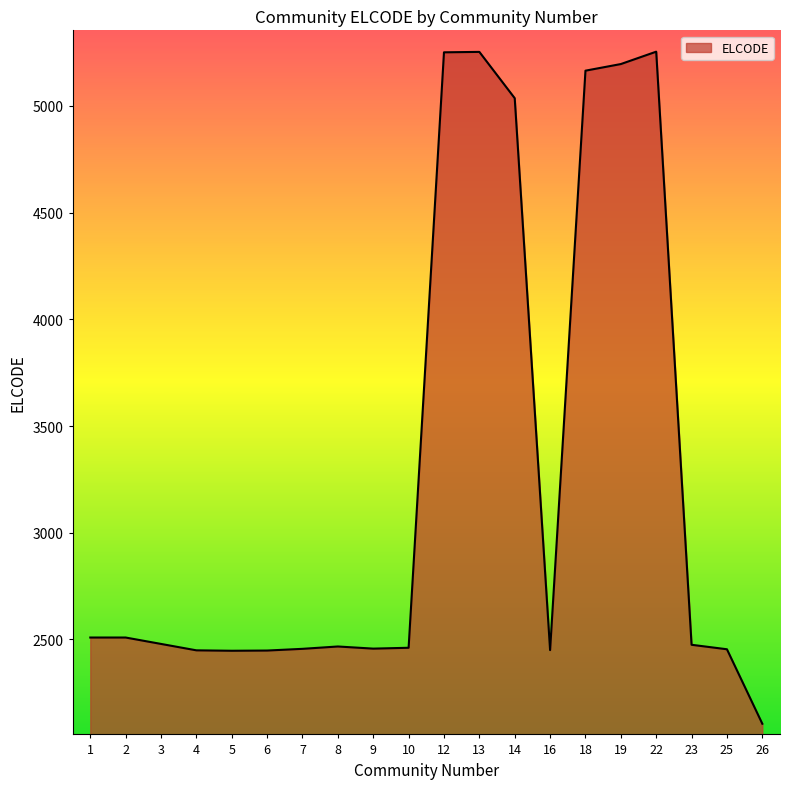

What is the ratio of the value at 4 to the value at 1?

1.0